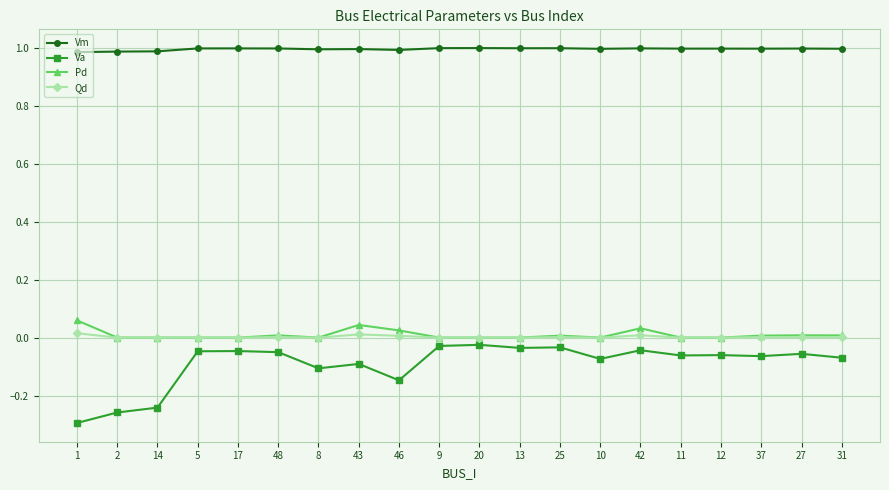

Which series has the largest total across all categories?

Vm